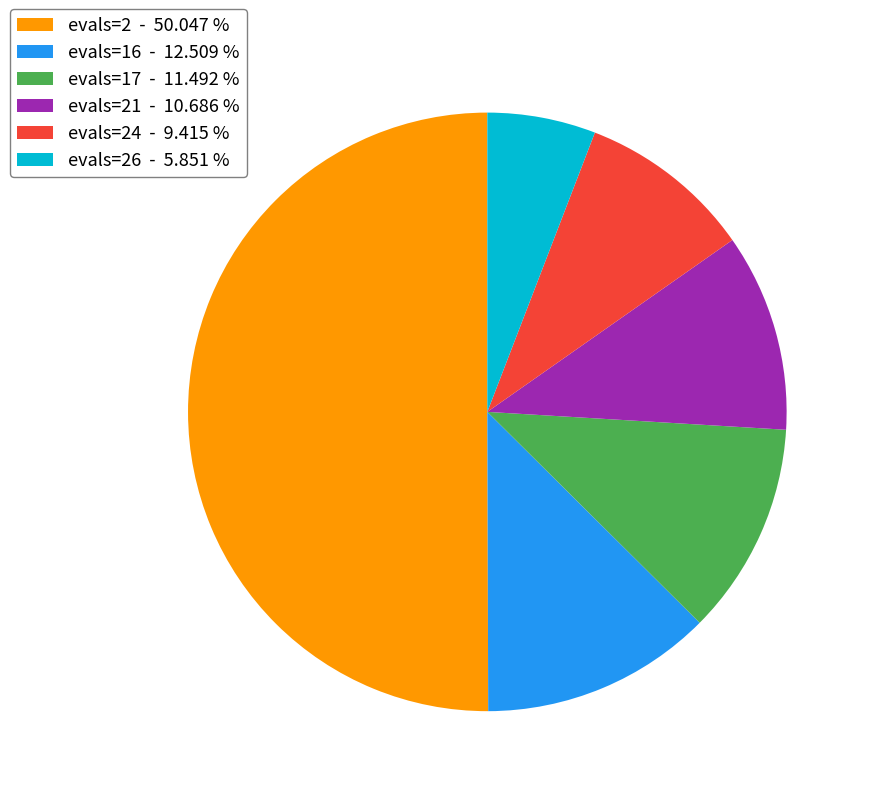

What is the smallest slice in the pie chart?

evals=26 - 5.851 %